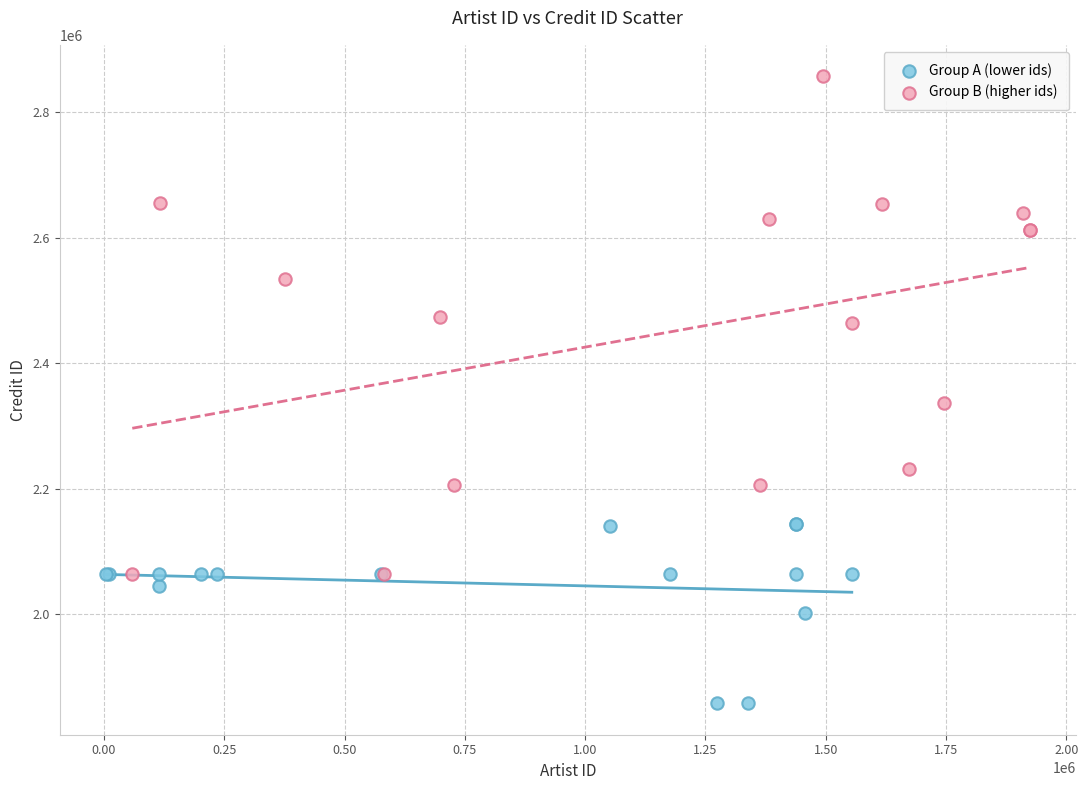

Which series has the widest spread of Y values?

Group B (higher ids)